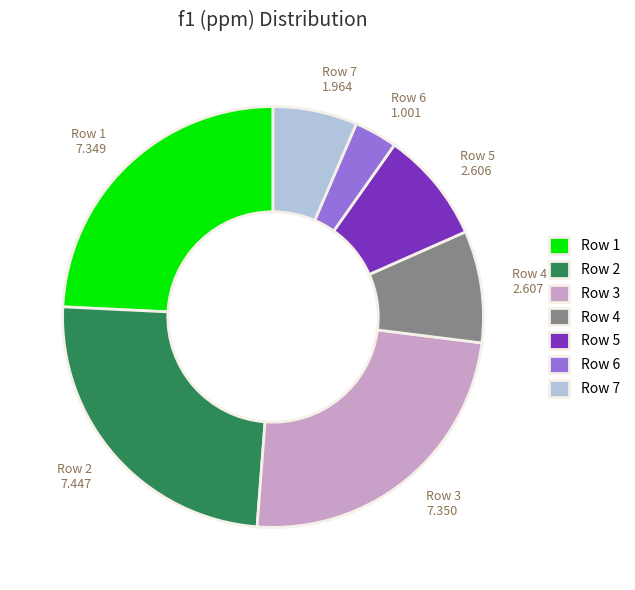

The Row 4 2.607 slice represents 18% of the pie. True or false?

False